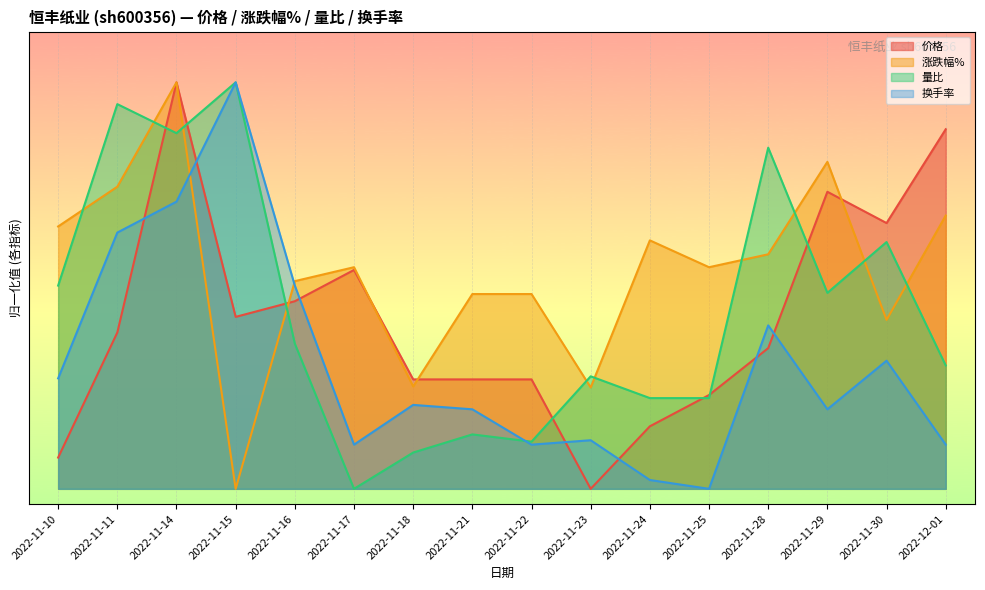

What position from the left is 2022-11-18?

7